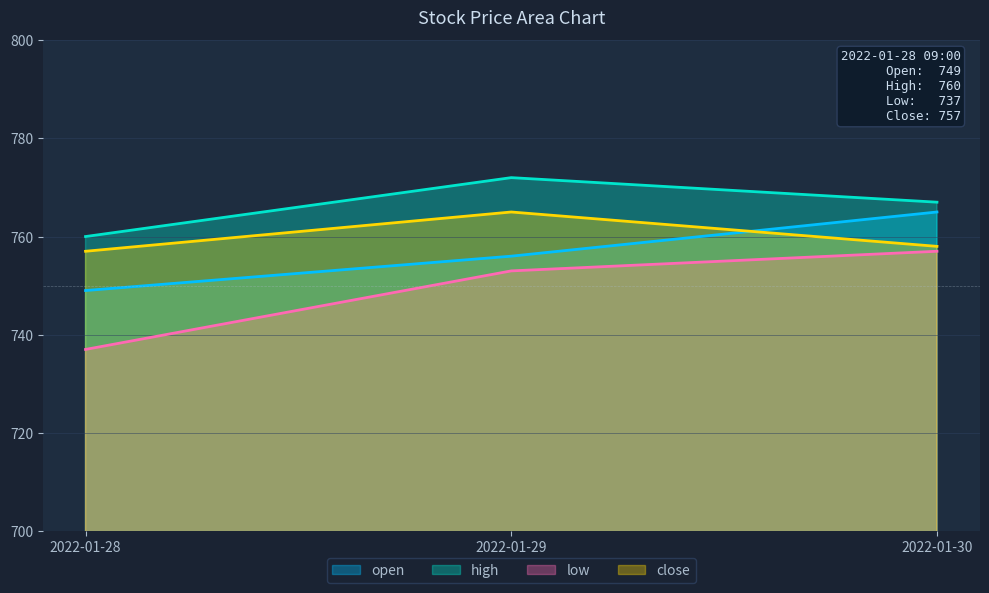

Reading left to right, extract all data points from this chart.

open: 2022-01-28=749	2022-01-29=756	2022-01-30=765
high: 2022-01-28=760	2022-01-29=772	2022-01-30=767
low: 2022-01-28=737	2022-01-29=753	2022-01-30=757
close: 2022-01-28=757	2022-01-29=765	2022-01-30=758